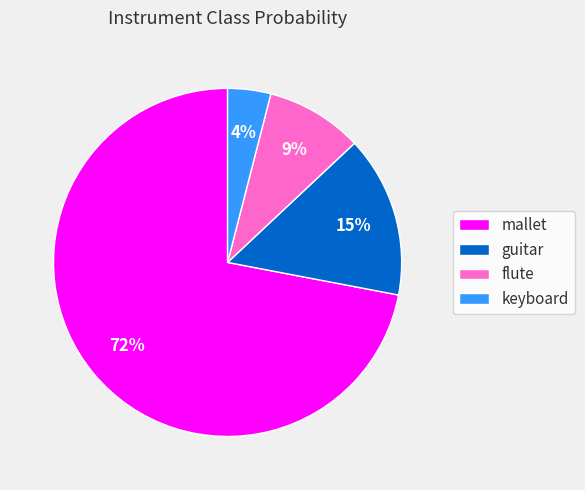

Does mallet account for over 50% of the chart?

Yes